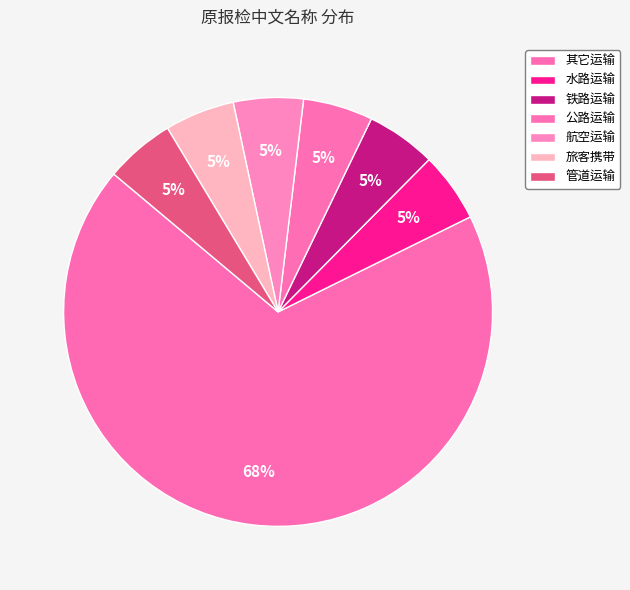

What percentage is the 公路运输 slice, to the nearest percent?

5%